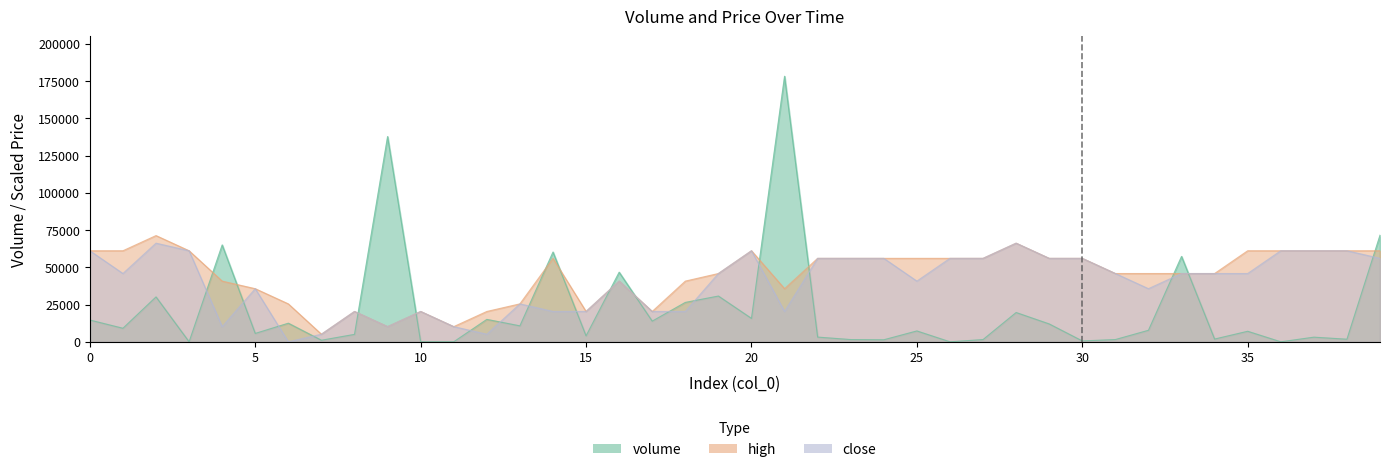

What is the difference between the highest and lowest values at 0?

46508.5